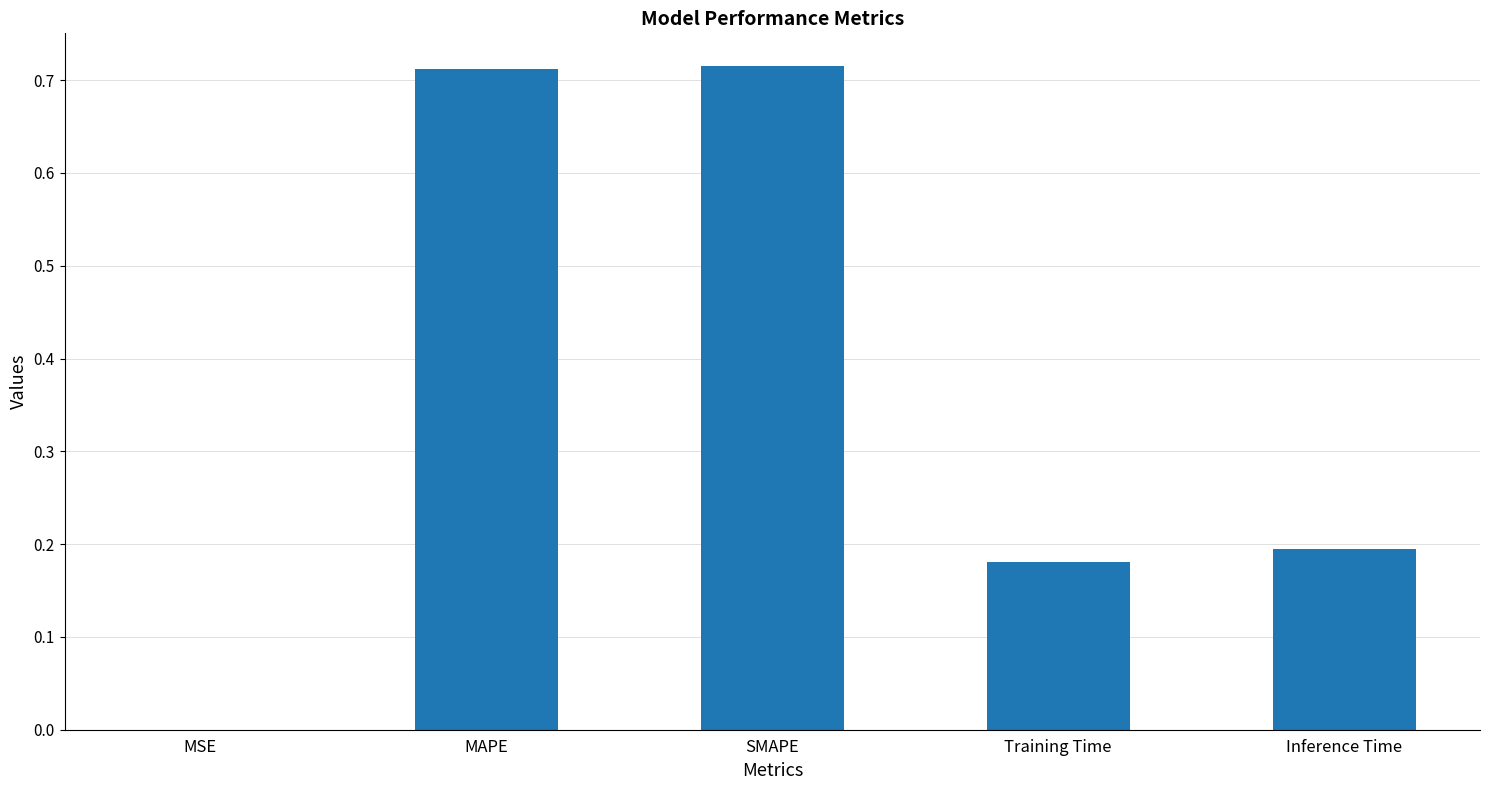

Between Training Time and MSE, which is larger?

Training Time